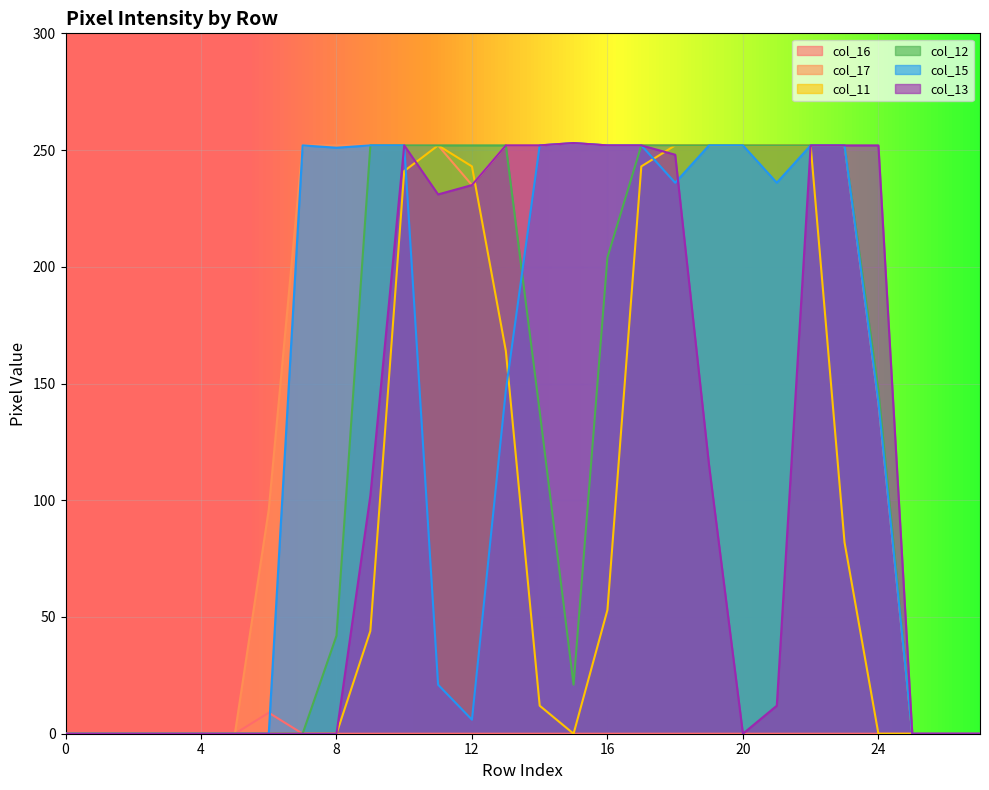

What is the sum of all col_13 values?

3212